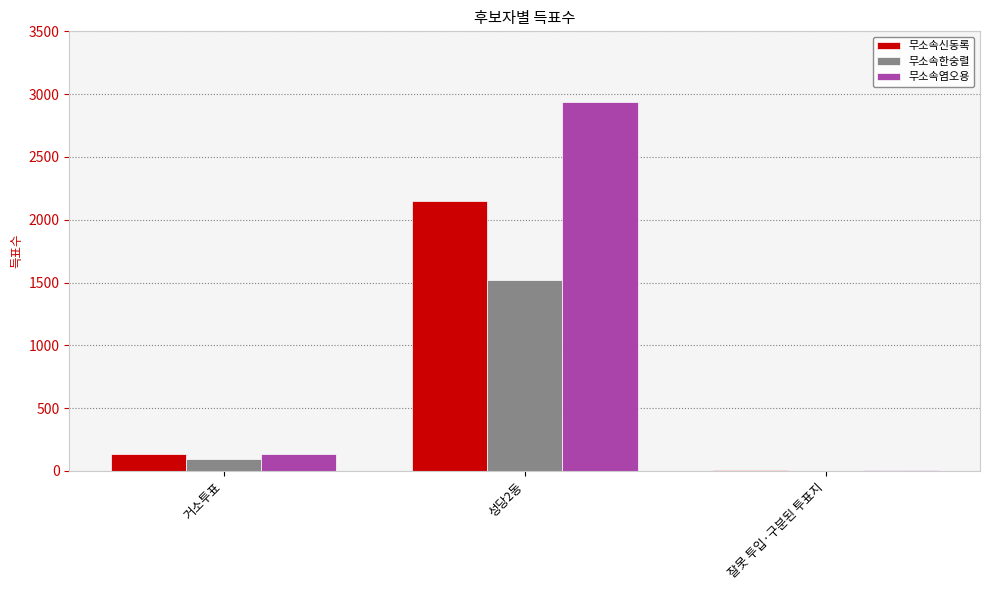

The value of 무소속한숭렬 at 거소투표 is 98. True or false?

True